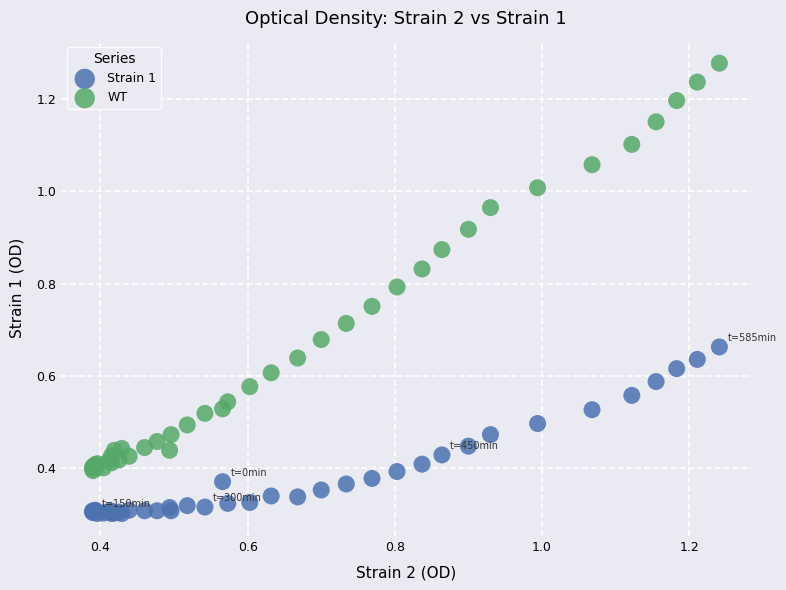

What are all the series names shown in the legend?

Strain 1, WT